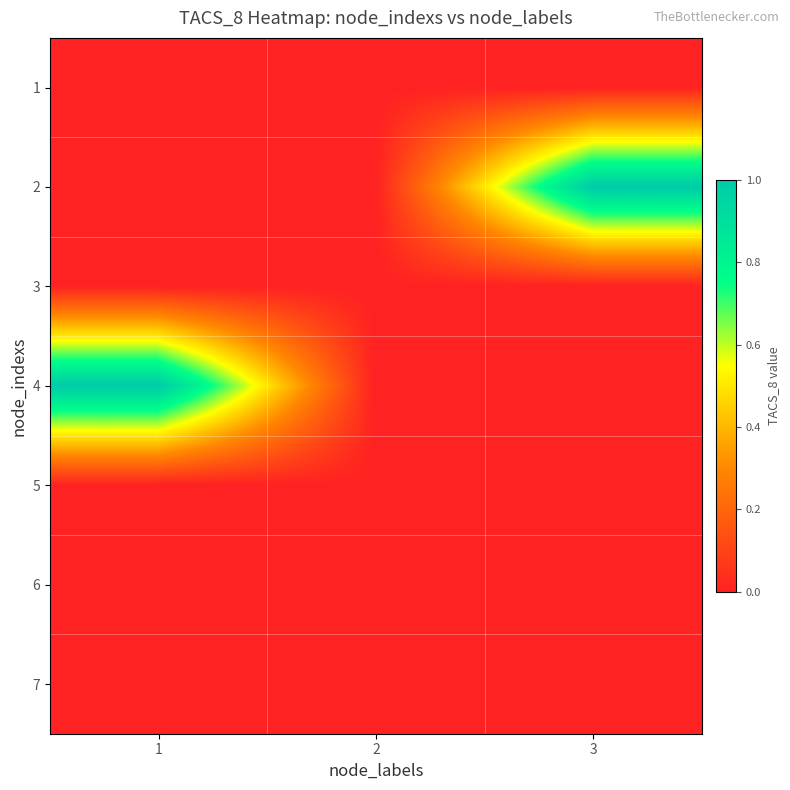

At which category is the sum across all series the highest?

1